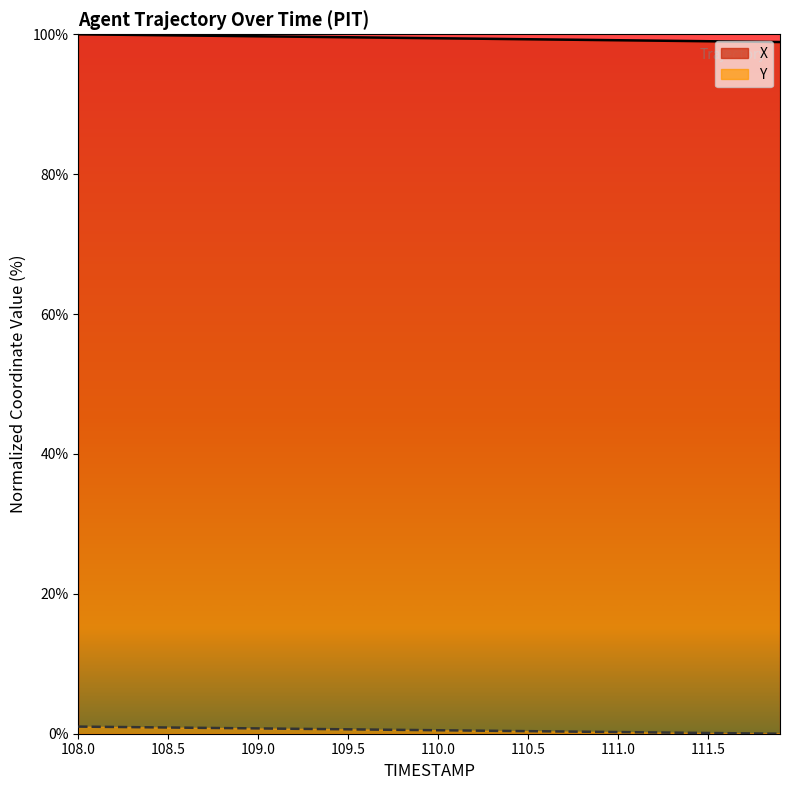

What is the difference between the maximum and minimum values in the Y series?

1.0